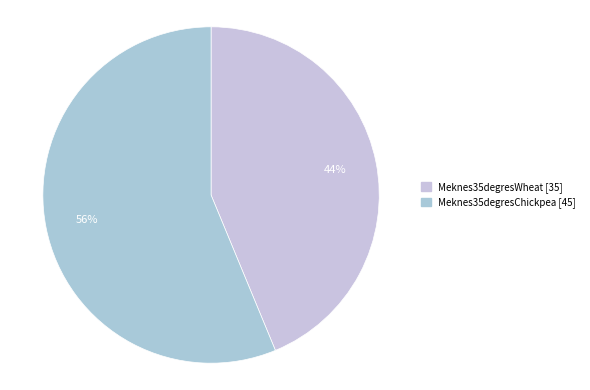

What is the largest slice in the pie chart?

Meknes35degresChickpea